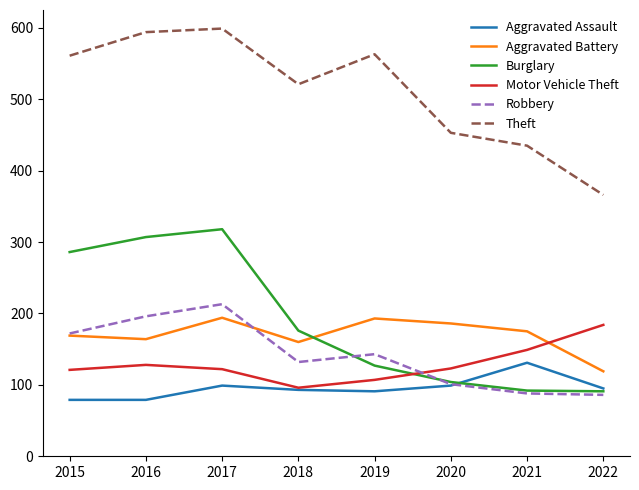

At 2017, list the series in order from largest to smallest.

Theft, Burglary, Robbery, Aggravated Battery, Motor Vehicle Theft, Aggravated Assault